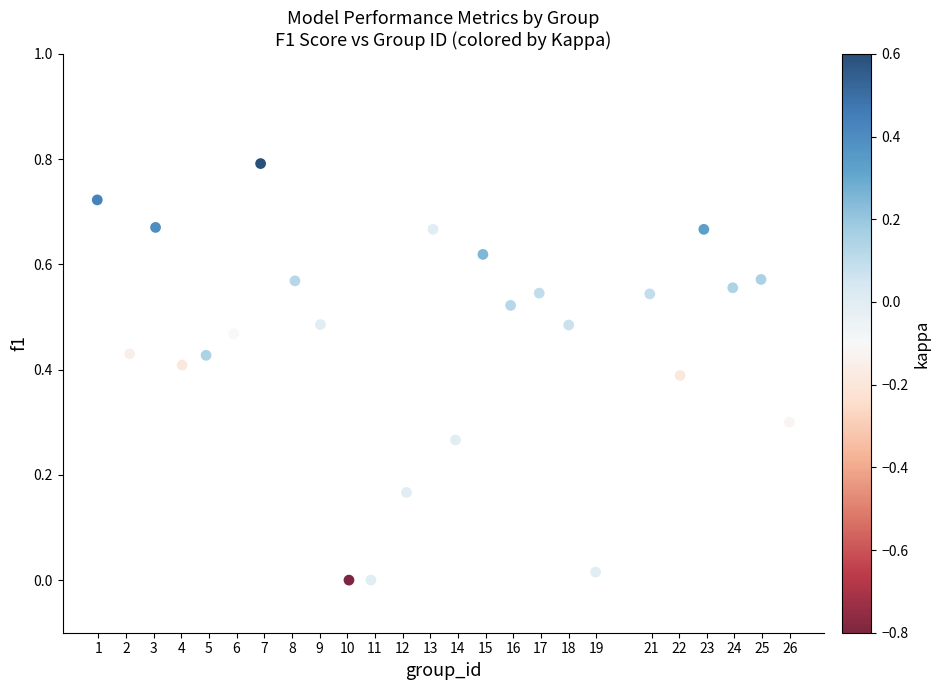

What is the range of Y values (max minus min)?

0.8